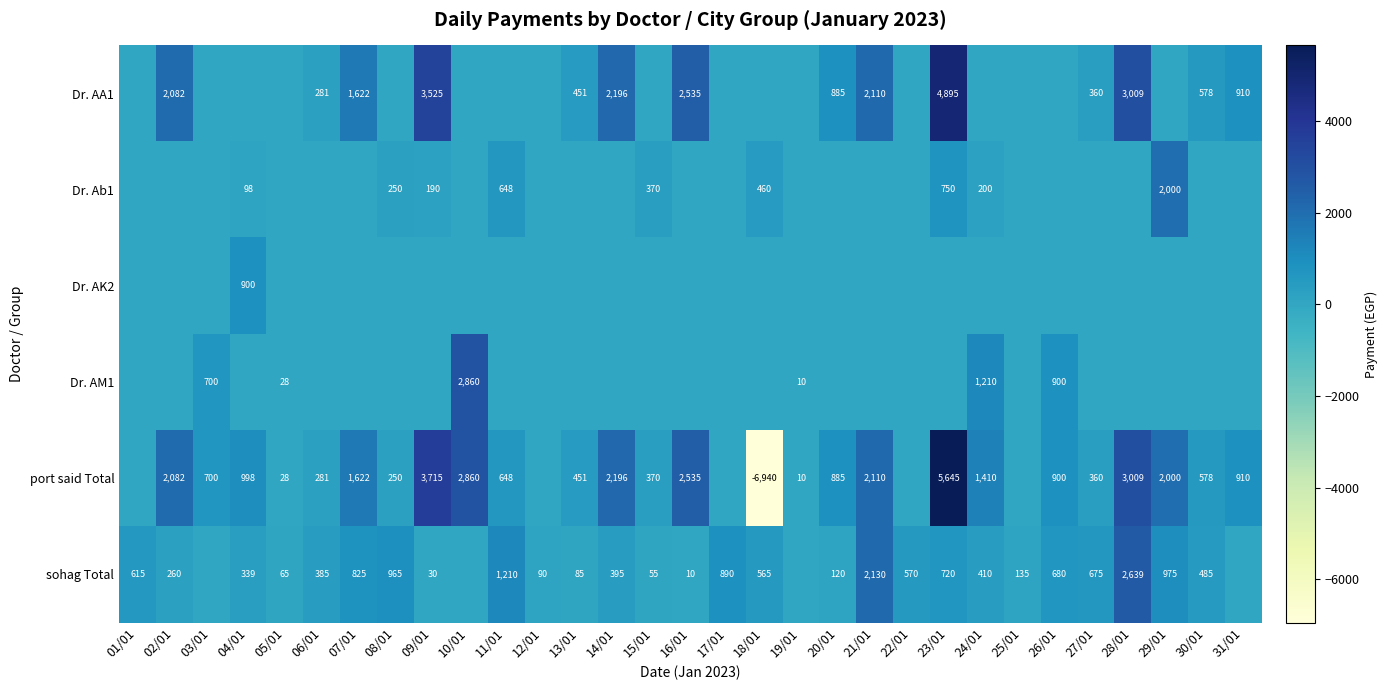

What is the total value across all series at 29/01?

4975